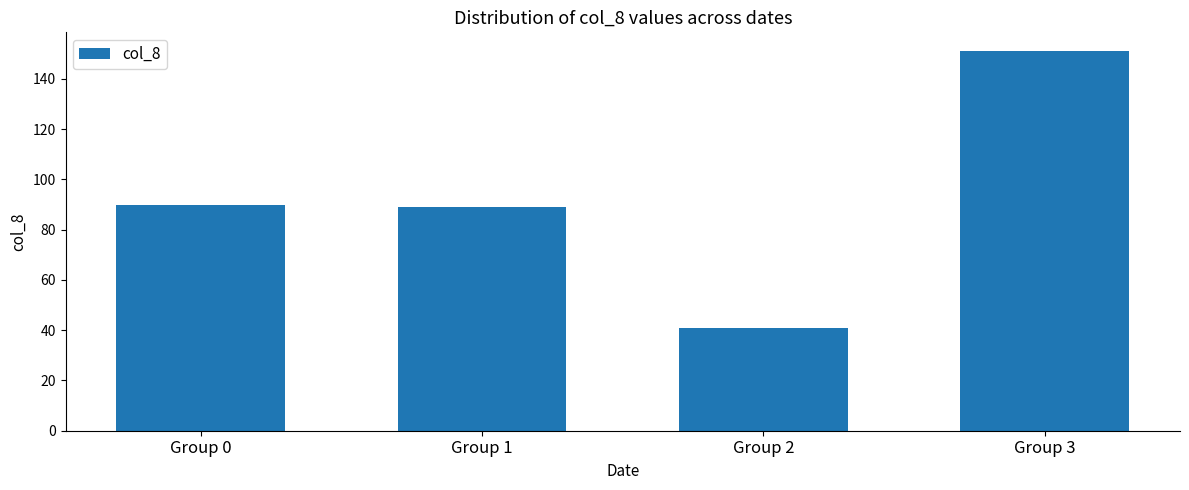

The value at Group 2 is 8. True or false?

False